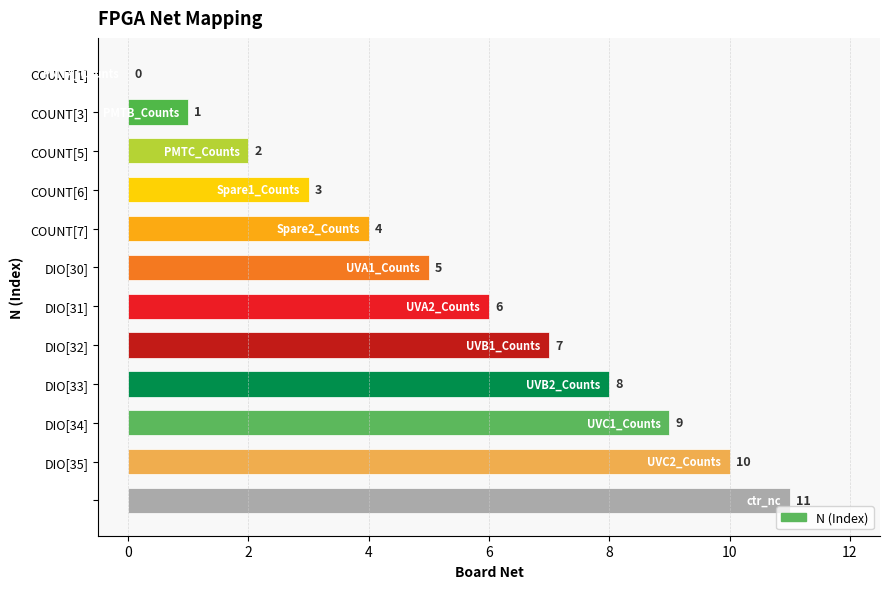

What is the maximum value shown in the chart?

11